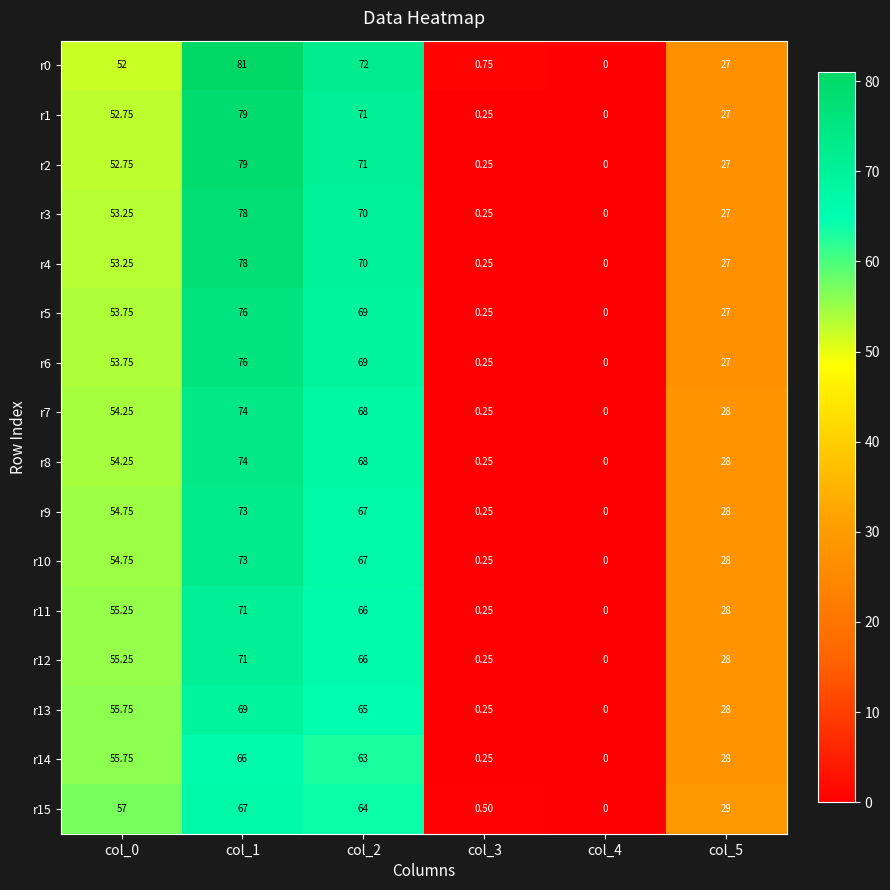

Is the value of r1 at col_1 greater than the value of r5 at col_2?

Yes